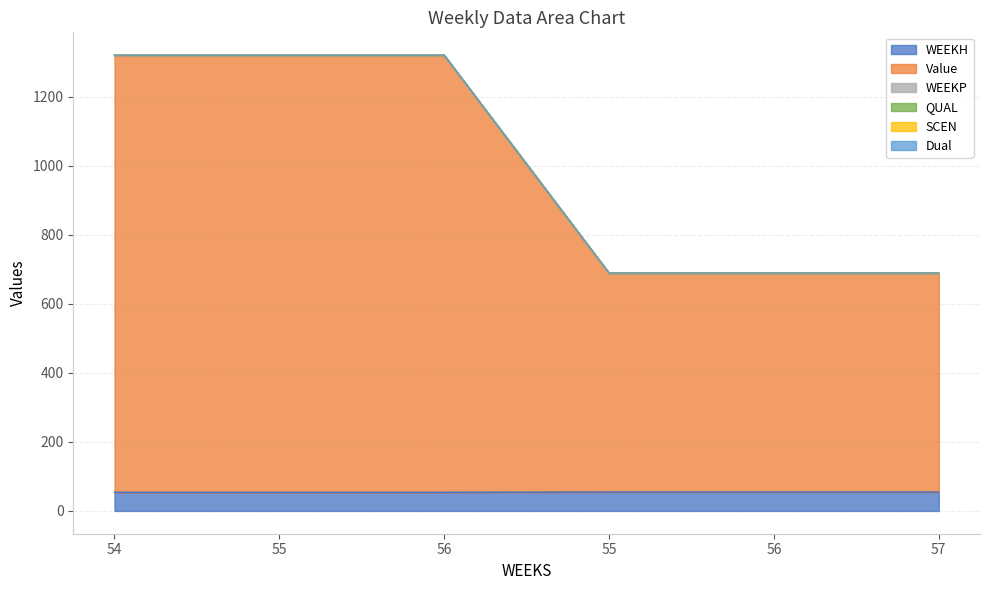

Reading left to right, extract all data points from this chart.

WEEKH: 54.0	54.0	54.0	55.0	55.0	55.0
Value: 1265.3	1265.3	1265.3	632.6	632.6	632.6
WEEKP: 0.0	0.0	0.0	0.0	0.0	0.0
QUAL: 2.0	2.0	2.0	2.0	2.0	2.0
SCEN: 0.0	0.0	0.0	0.0	0.0	0.0
Dual: 0.0	0.0	0.0	0.0	0.0	0.0